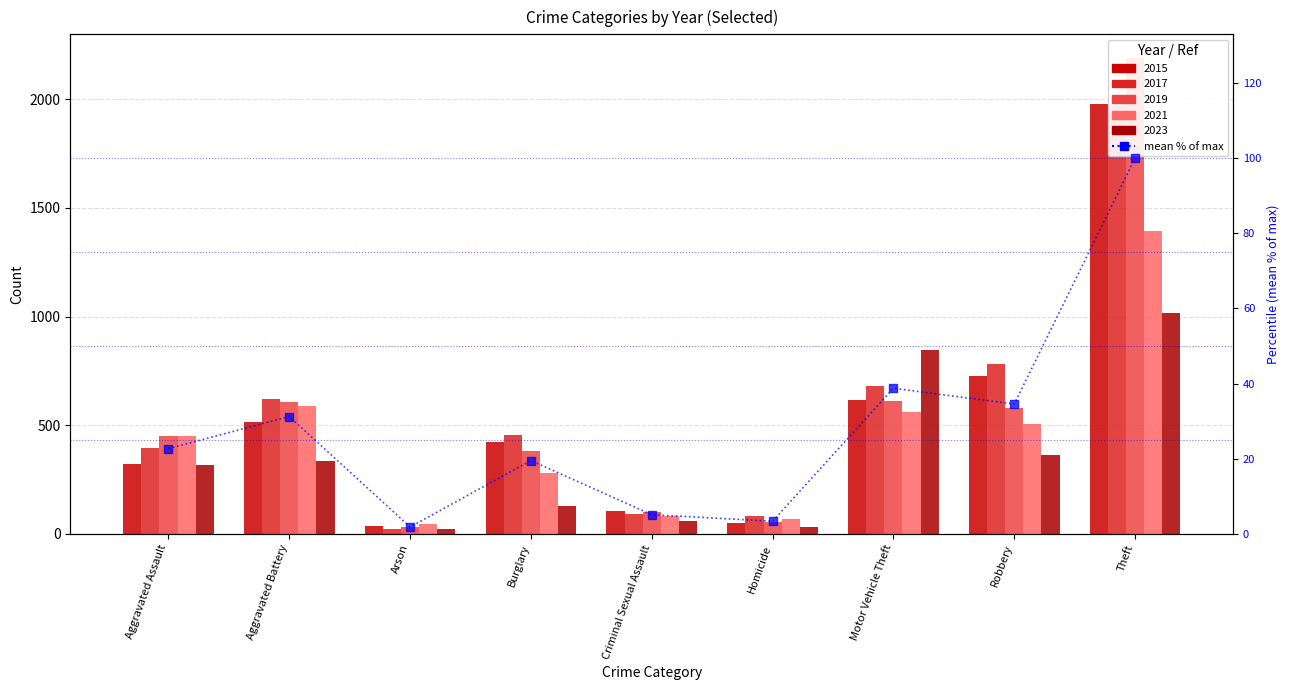

Which label corresponds to the largest value in the chart?

Theft